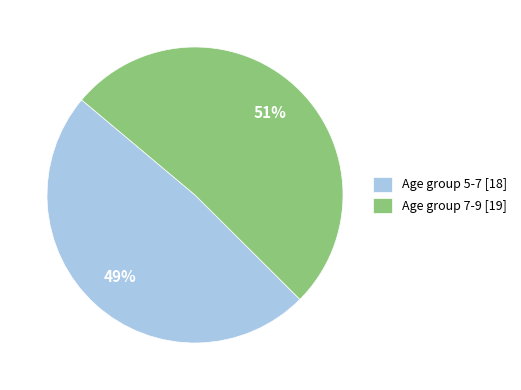

How many slices are in this pie chart?

2